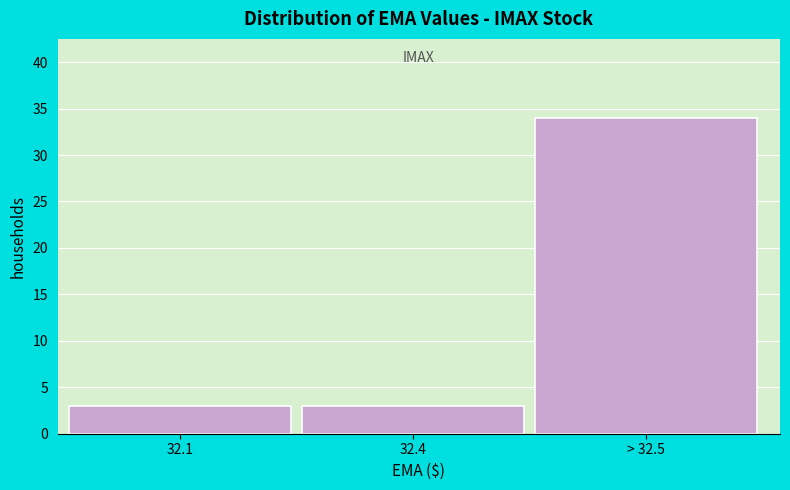

Reading left to right, transcribe all the data shown in this chart.

3	3	34